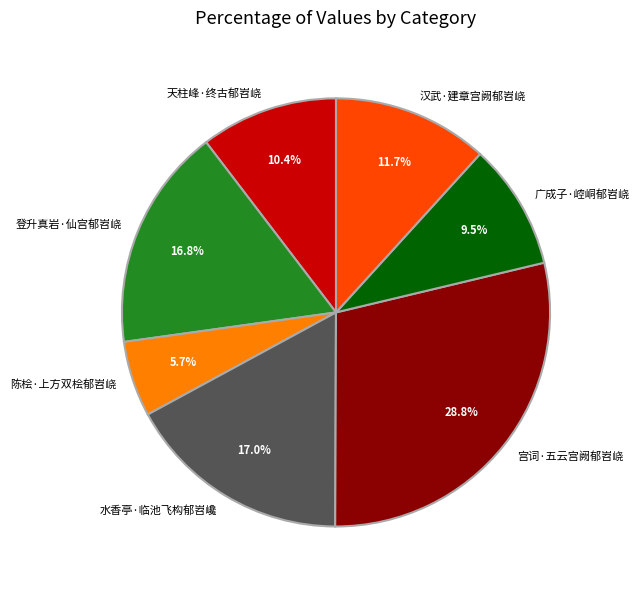

What is the ratio of the value at 宫词·五云宫阙郁岧峣 to the value at 登升真岩·仙宫郁岧峣?

1.7